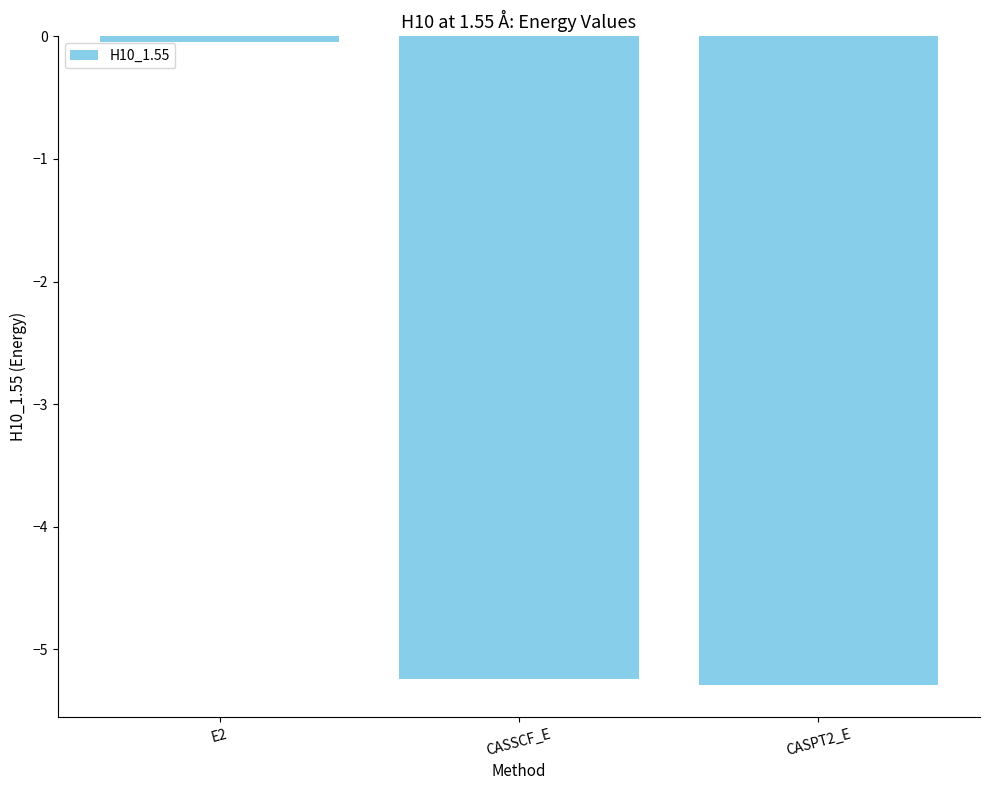

At which label does the data first exceed -5?

E2